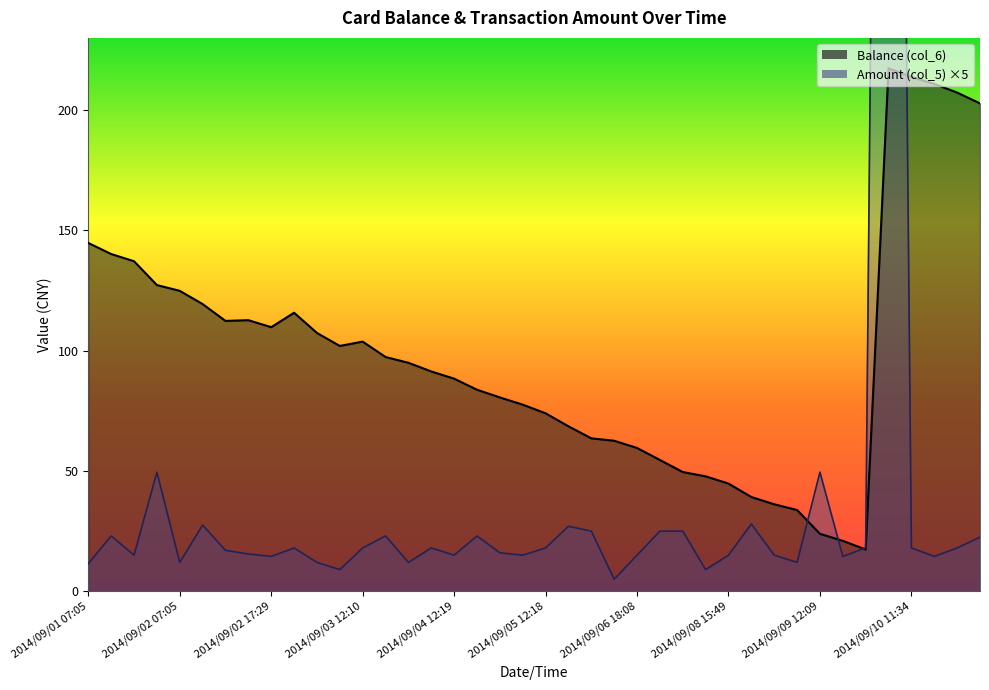

How many interior local peaks does the Balance (col_6) series have?

4